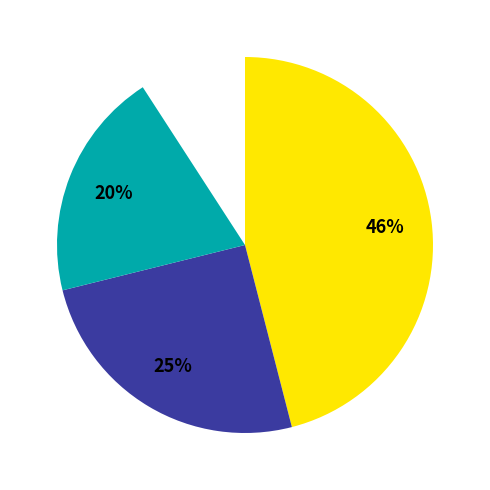

Do Criminal Sexual Assault and Homicide together represent more than half of the pie?

No